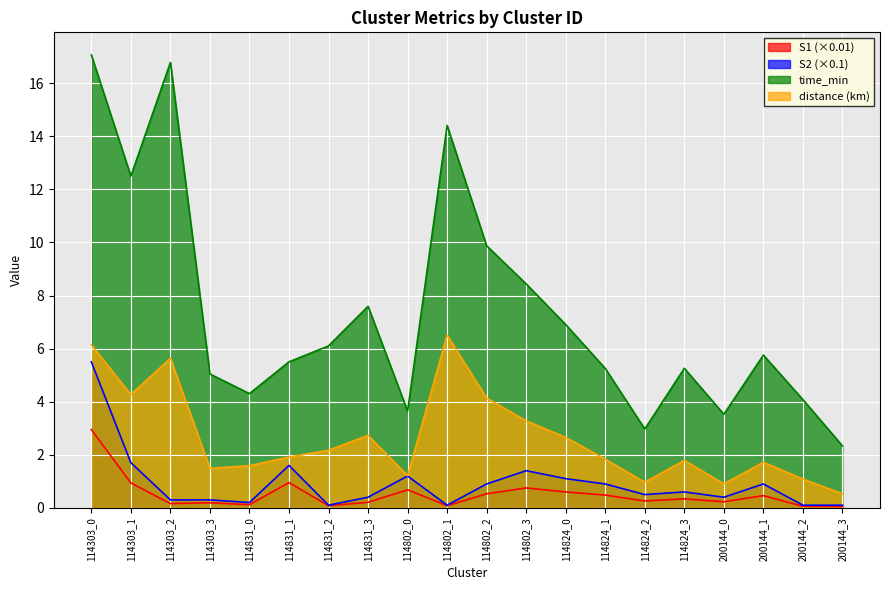

At which category does the chart reach its minimum across all series?

200144_3